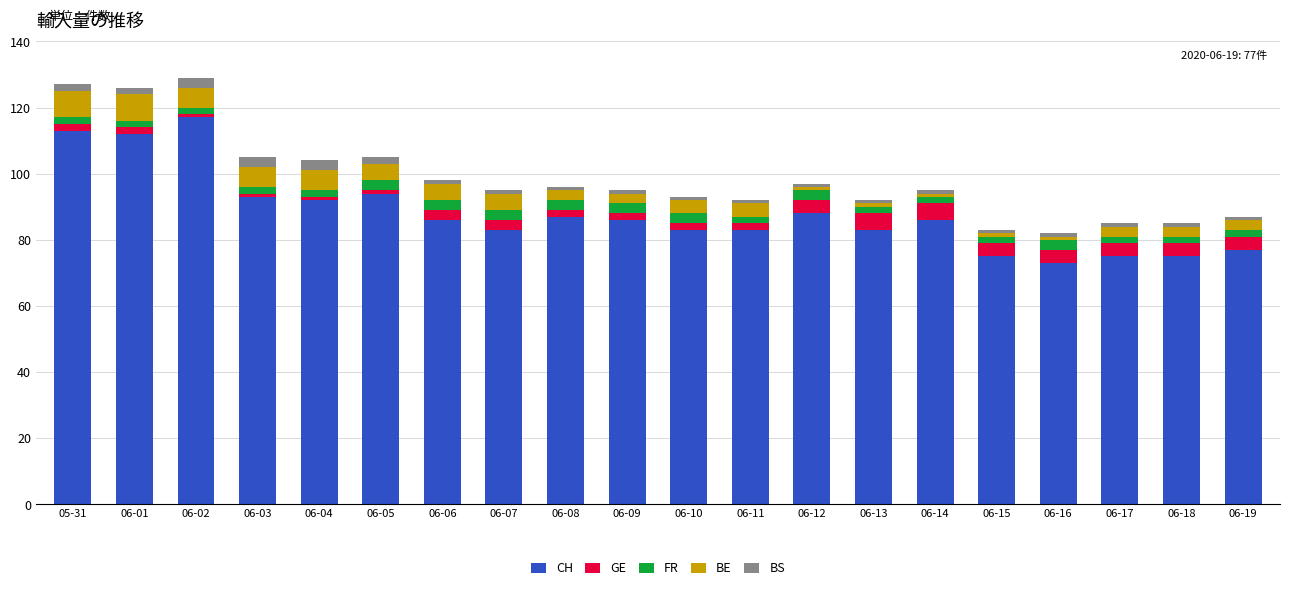

The CH series shows 75 at 06-18. True or false?

True